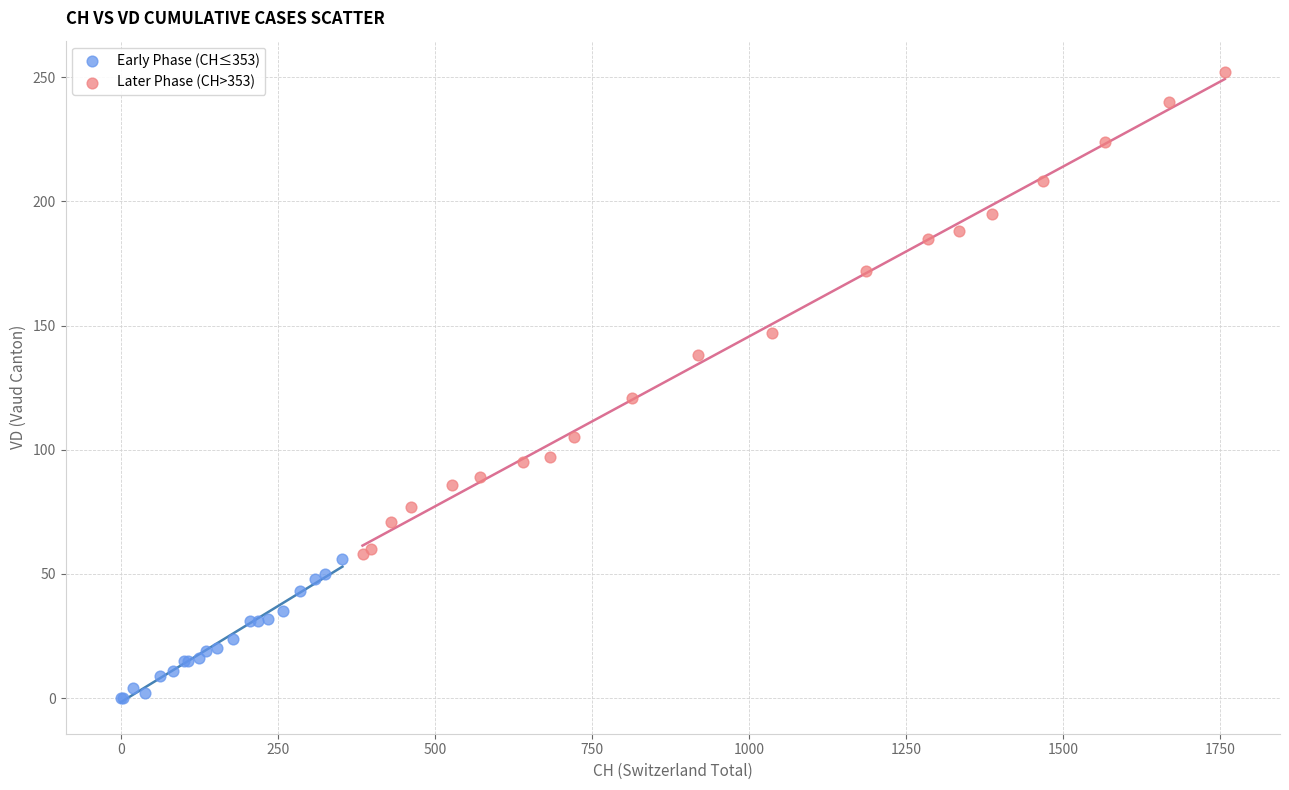

Which series reaches the maximum Y coordinate?

Later Phase (CH>353)